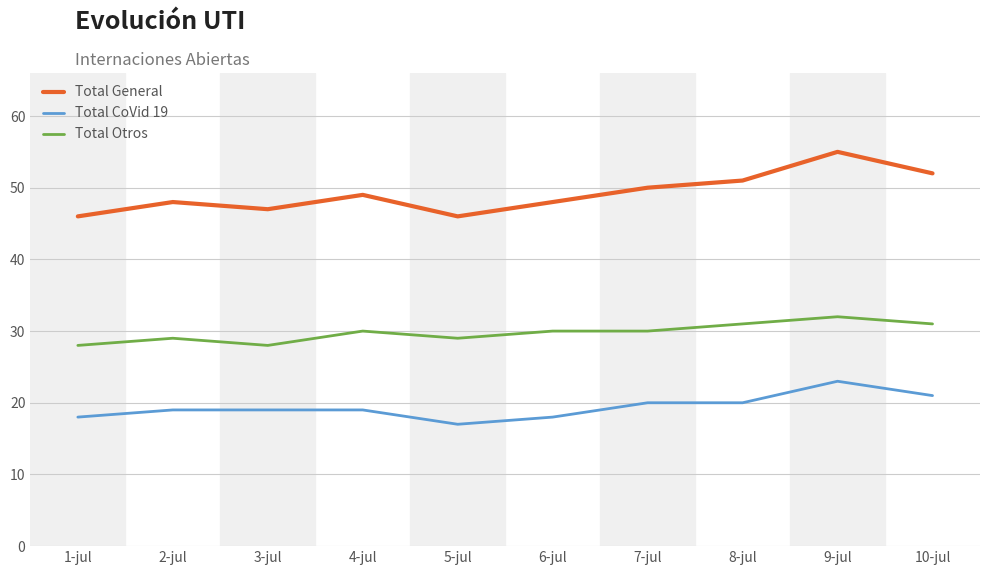

What position from the right is 5-jul?

6